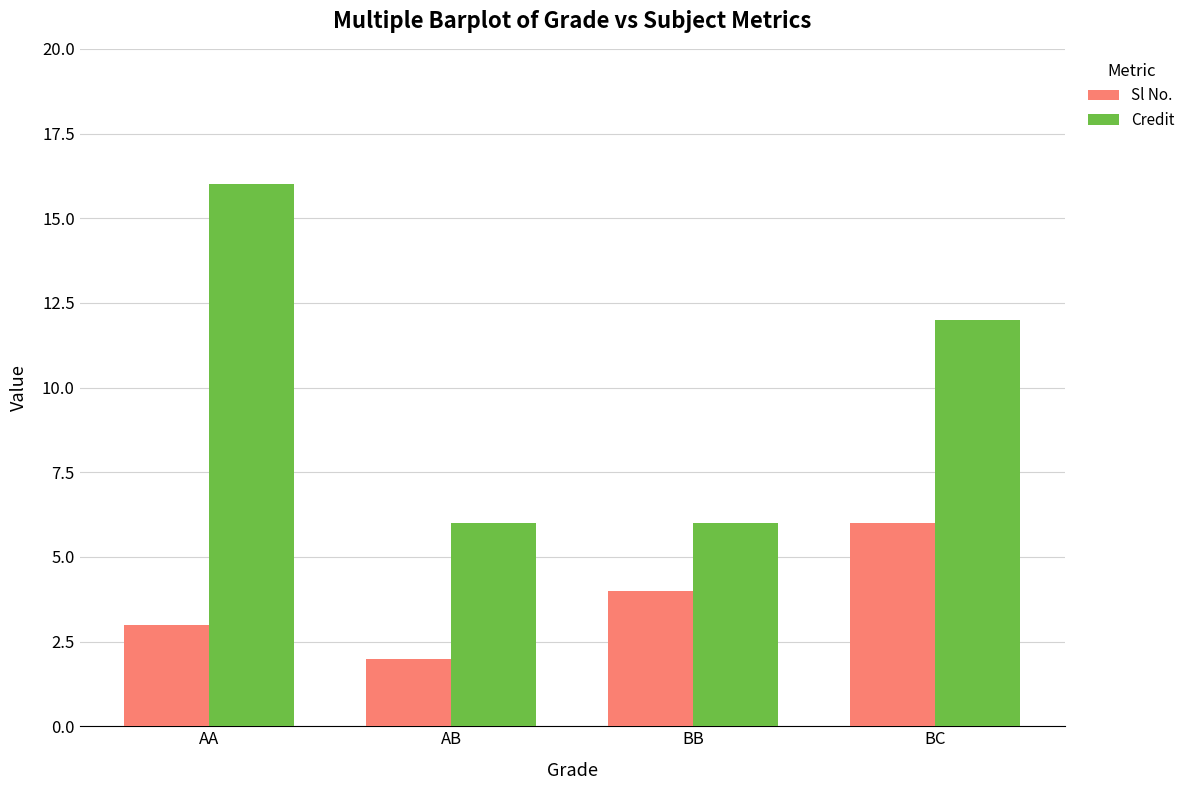

What is the value of the Sl No. bar at the 2nd from the left?

2